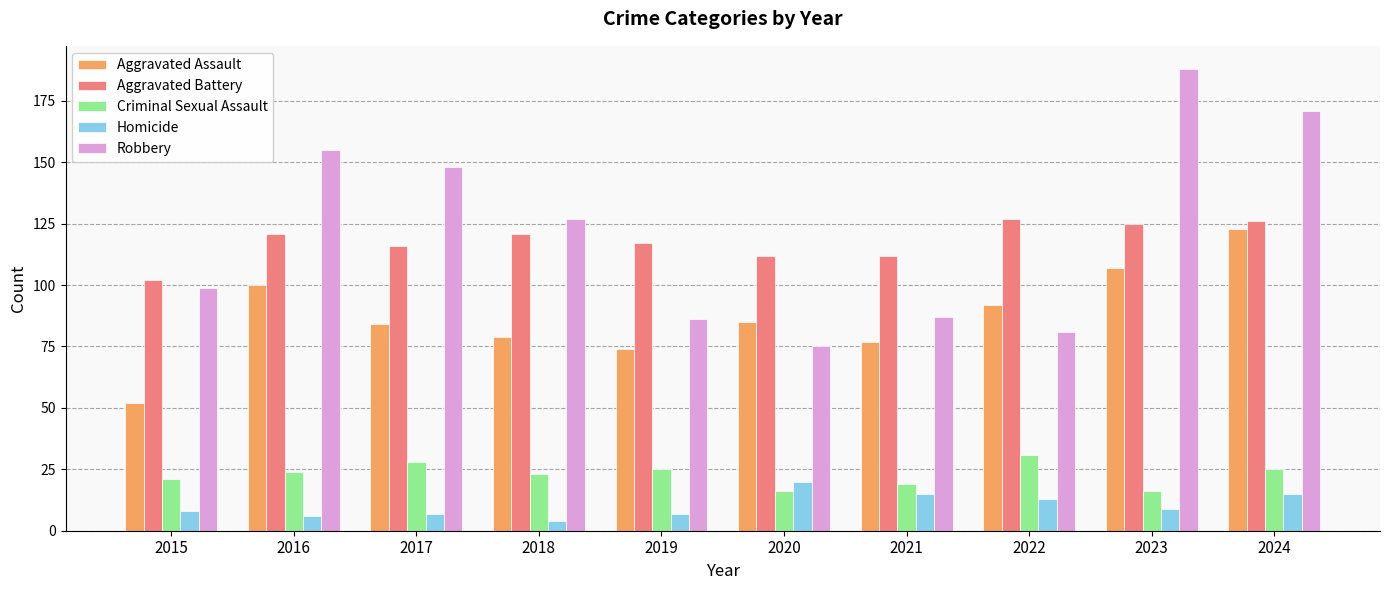

Reading right to left, extract all data points from this chart.

Aggravated Assault: 2024=123	2023=107	2022=92	2021=77	2020=85	2019=74	2018=79	2017=84	2016=100	2015=52
Aggravated Battery: 2024=126	2023=125	2022=127	2021=112	2020=112	2019=117	2018=121	2017=116	2016=121	2015=102
Criminal Sexual Assault: 2024=25	2023=16	2022=31	2021=19	2020=16	2019=25	2018=23	2017=28	2016=24	2015=21
Homicide: 2024=15	2023=9	2022=13	2021=15	2020=20	2019=7	2018=4	2017=7	2016=6	2015=8
Robbery: 2024=171	2023=188	2022=81	2021=87	2020=75	2019=86	2018=127	2017=148	2016=155	2015=99